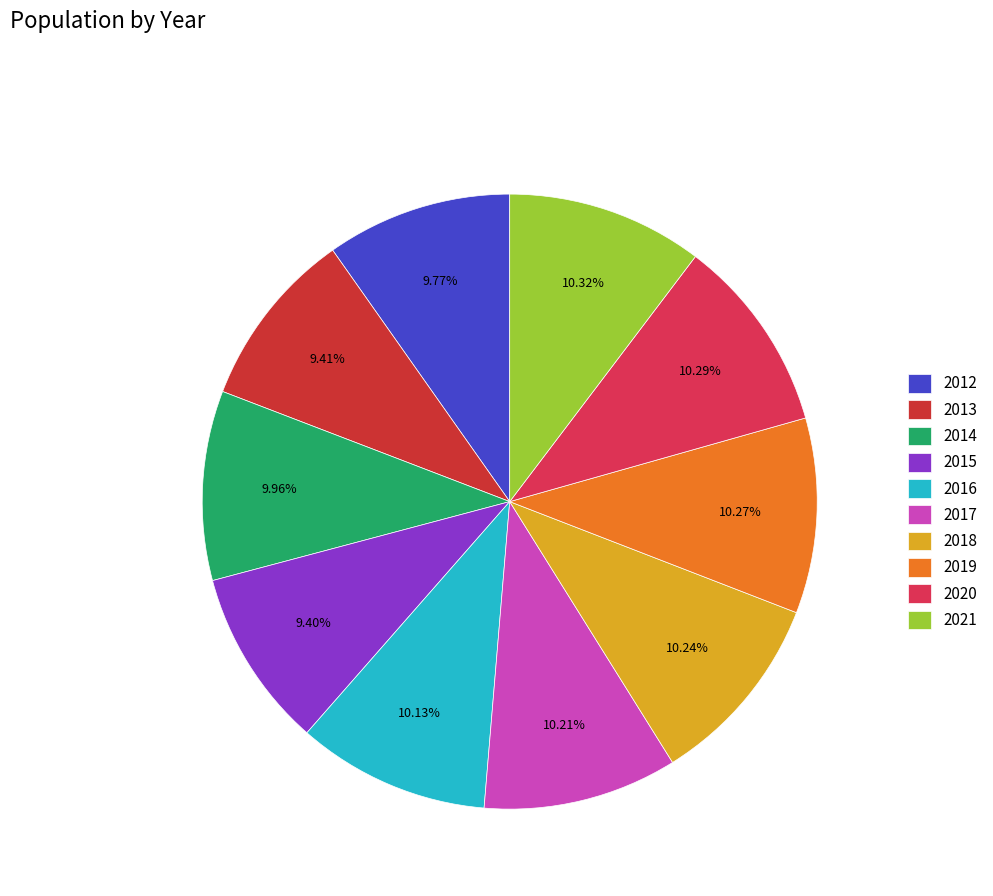

Is there a majority slice in this chart?

No